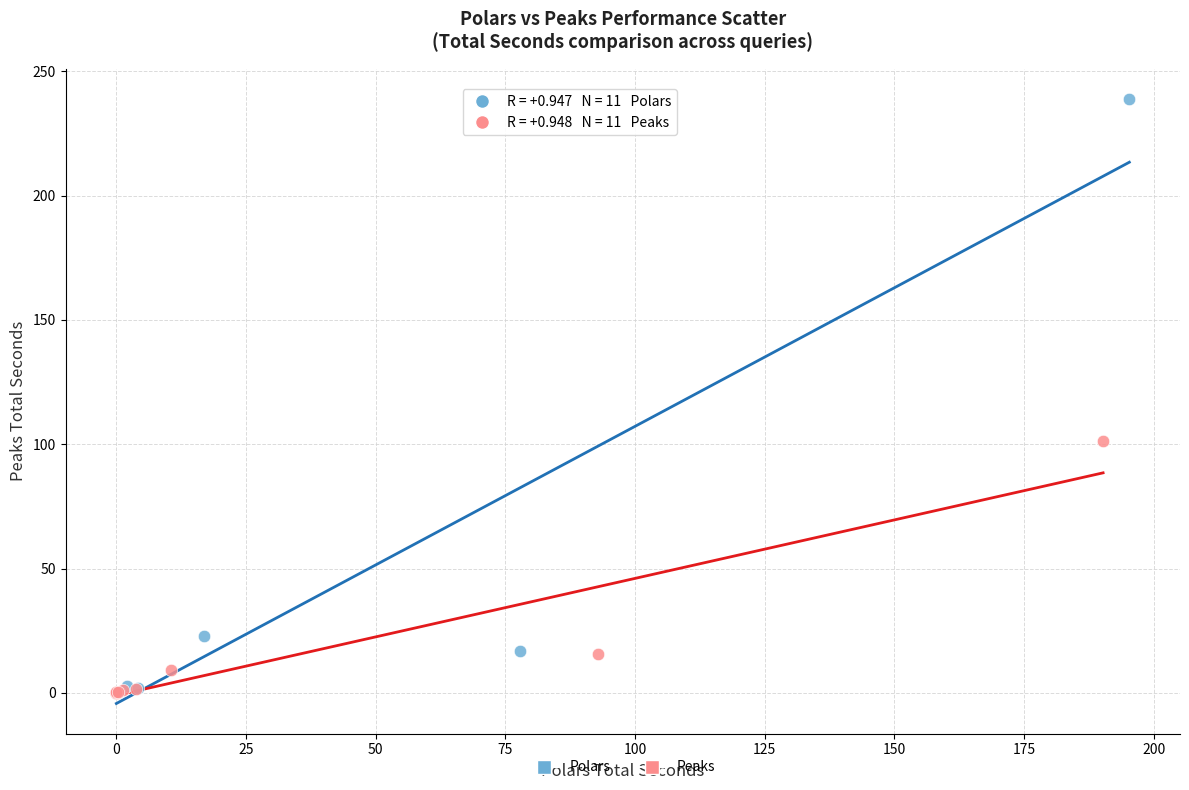

Which series contains the highest Y value?

Polars